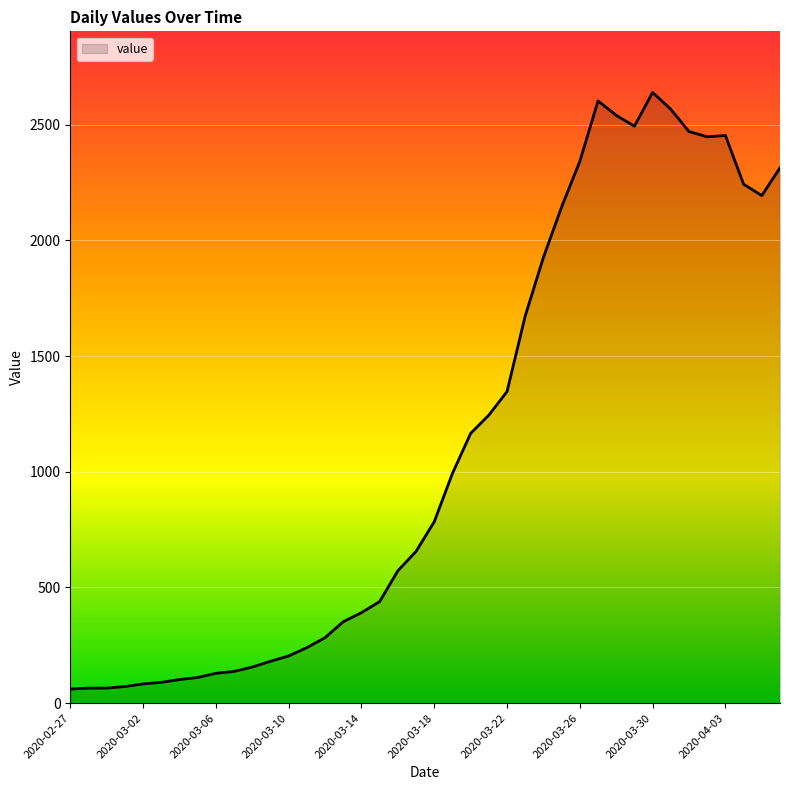

What is the maximum value shown in the chart?

2640